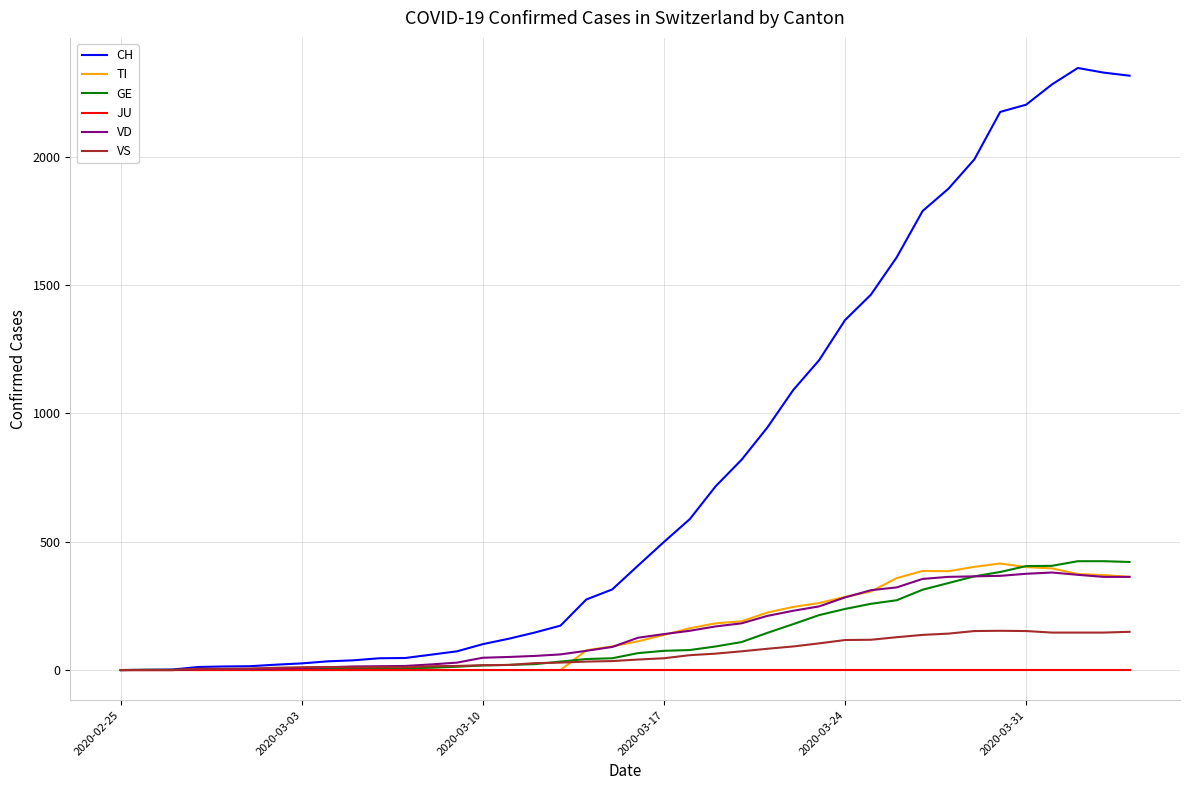

At how many categories does at least one series exceed 448?

19